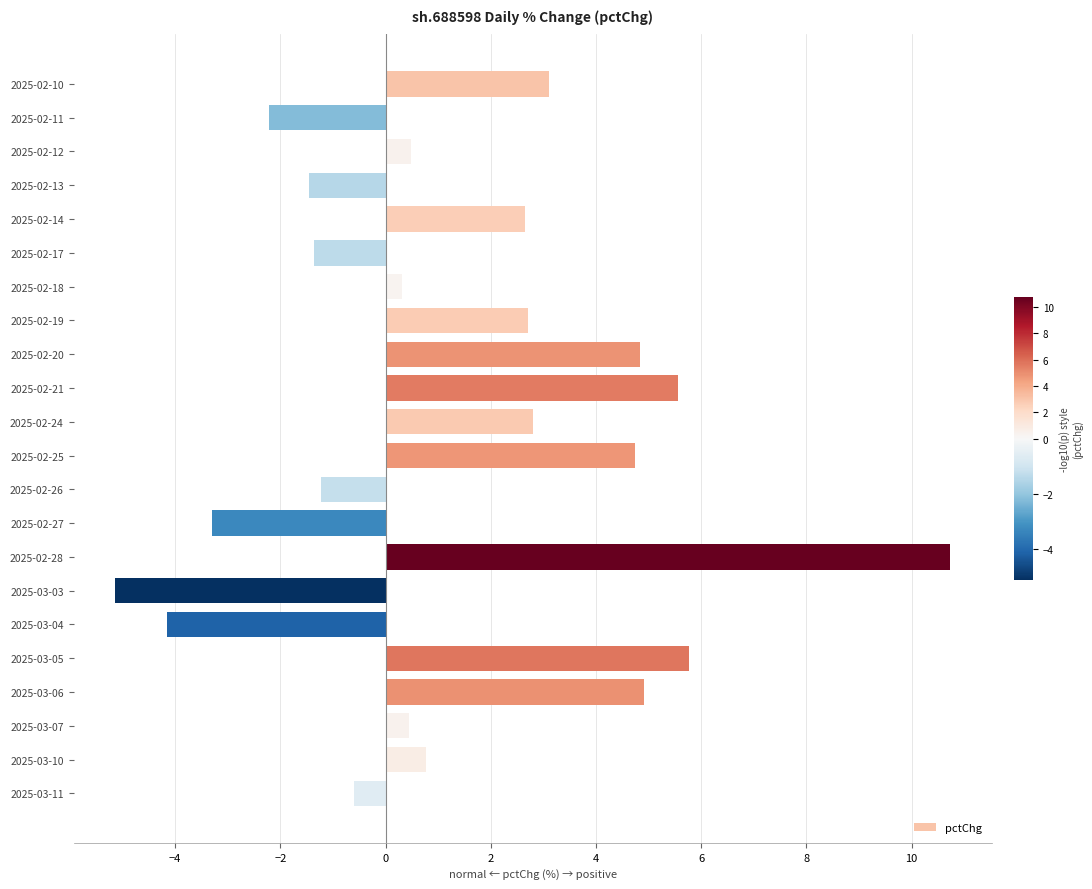

How many bars are there in total?

22